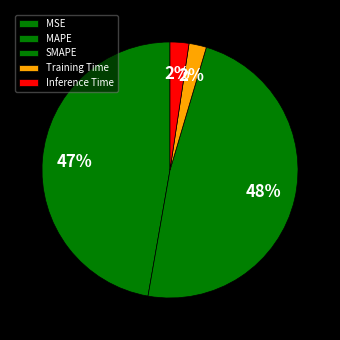

Rank the categories by value from lowest to highest.

MSE, Training Time, Inference Time, MAPE, SMAPE